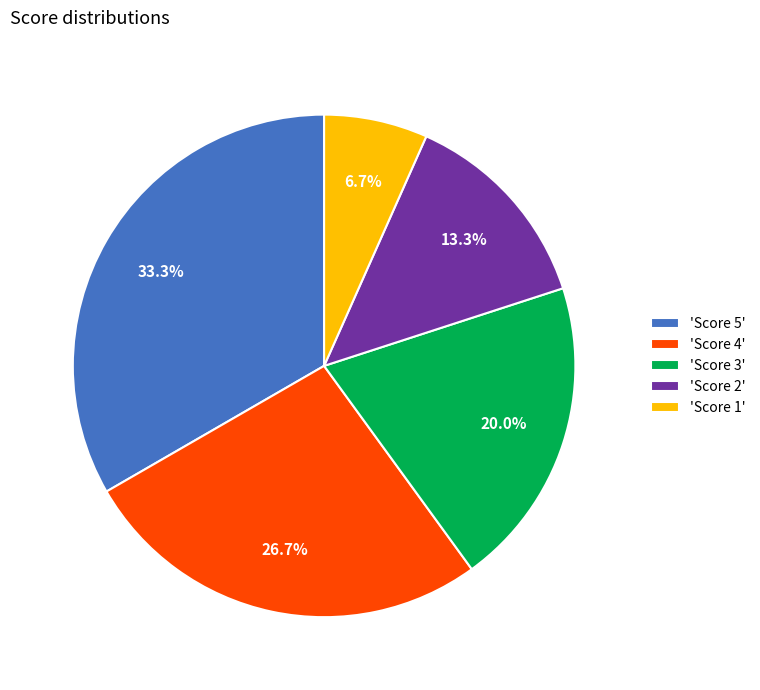

What is the smallest slice in the pie chart?

'Score 1'